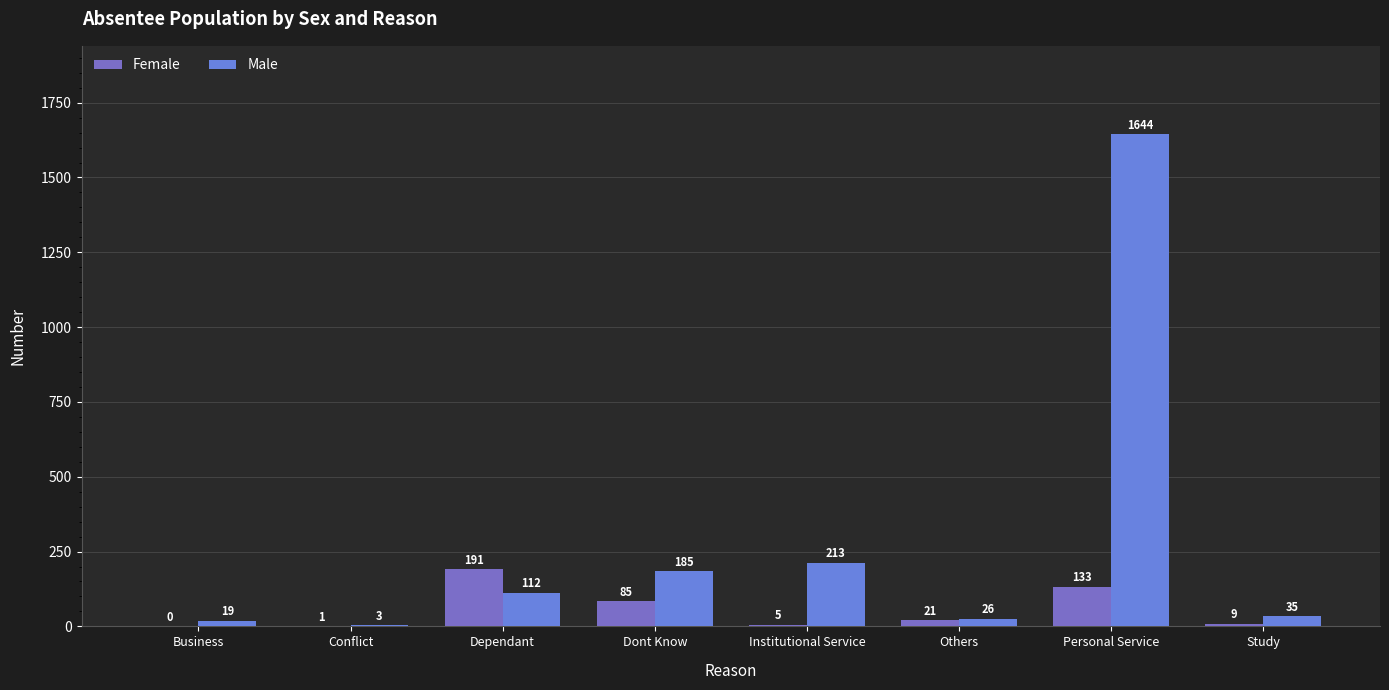

What is the lowest value of the Male series?

3